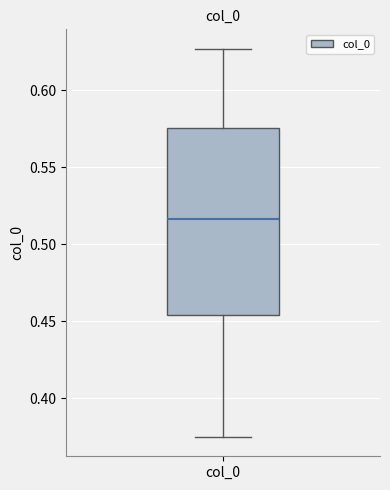

Read this box plot against the y-axis: the position of the median line, the range covered by the box, and the ends of both whiskers. The values are not printed on the chart, so give them approximately, as read against the axis.

median 0.515, box 0.455 to 0.575, whiskers 0.375 to 0.625